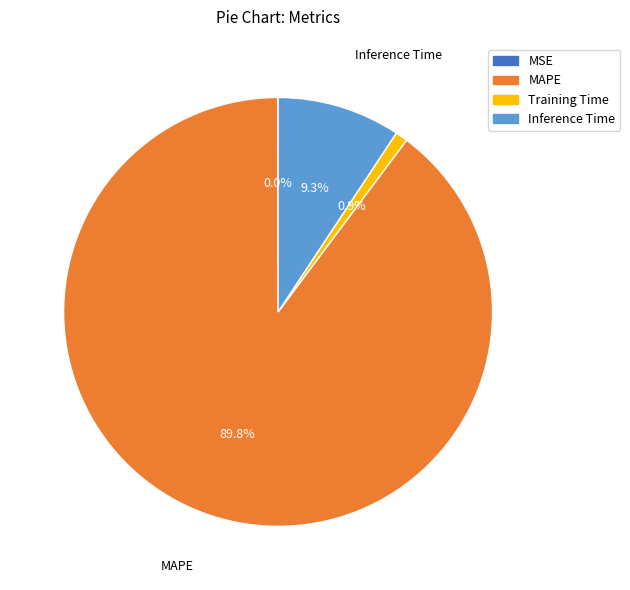

To the nearest percent, what is the difference between the largest and smallest slice percentages?

90%